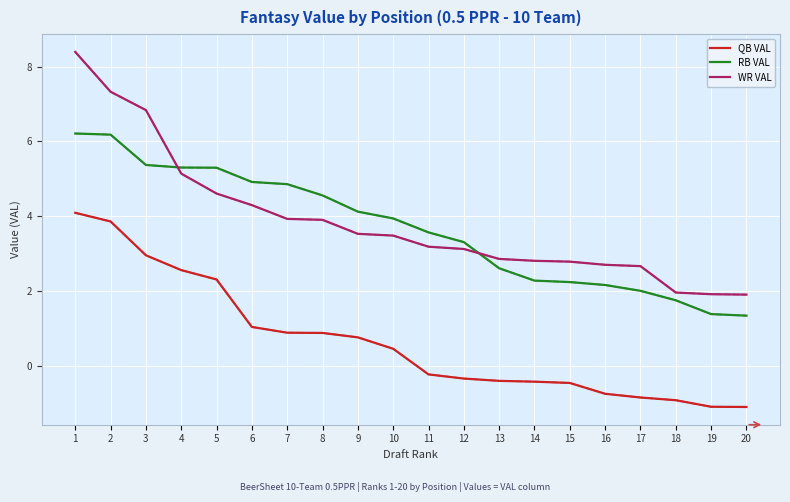

Reading left to right, extract all data points from this chart.

QB VAL (avg): 1=4.1	2=3.9	3=3.0	4=2.6	5=2.3	6=1.0	7=0.9	8=0.9	9=0.8	10=0.5	11=-0.2	12=-0.3	13=-0.4	14=-0.4	15=-0.4	16=-0.7	17=-0.8	18=-0.9	19=-1.1	20=-1.1
QB VAL: 1=4.1	2=3.9	3=3.0	4=2.6	5=2.3	6=1.0	7=0.9	8=0.9	9=0.8	10=0.5	11=-0.2	12=-0.3	13=-0.4	14=-0.4	15=-0.4	16=-0.7	17=-0.8	18=-0.9	19=-1.1	20=-1.1
RB VAL (avg): 1=6.2	2=6.2	3=5.4	4=5.3	5=5.3	6=4.9	7=4.9	8=4.6	9=4.1	10=3.9	11=3.6	12=3.3	13=2.6	14=2.3	15=2.2	16=2.2	17=2.0	18=1.8	19=1.4	20=1.3
RB VAL: 1=6.2	2=6.2	3=5.4	4=5.3	5=5.3	6=4.9	7=4.9	8=4.6	9=4.1	10=3.9	11=3.6	12=3.3	13=2.6	14=2.3	15=2.2	16=2.2	17=2.0	18=1.8	19=1.4	20=1.3
WR VAL (avg): 1=8.4	2=7.3	3=6.8	4=5.1	5=4.6	6=4.3	7=3.9	8=3.9	9=3.5	10=3.5	11=3.2	12=3.1	13=2.9	14=2.8	15=2.8	16=2.7	17=2.7	18=2.0	19=1.9	20=1.9
WR VAL: 1=8.4	2=7.3	3=6.8	4=5.1	5=4.6	6=4.3	7=3.9	8=3.9	9=3.5	10=3.5	11=3.2	12=3.1	13=2.9	14=2.8	15=2.8	16=2.7	17=2.7	18=2.0	19=1.9	20=1.9